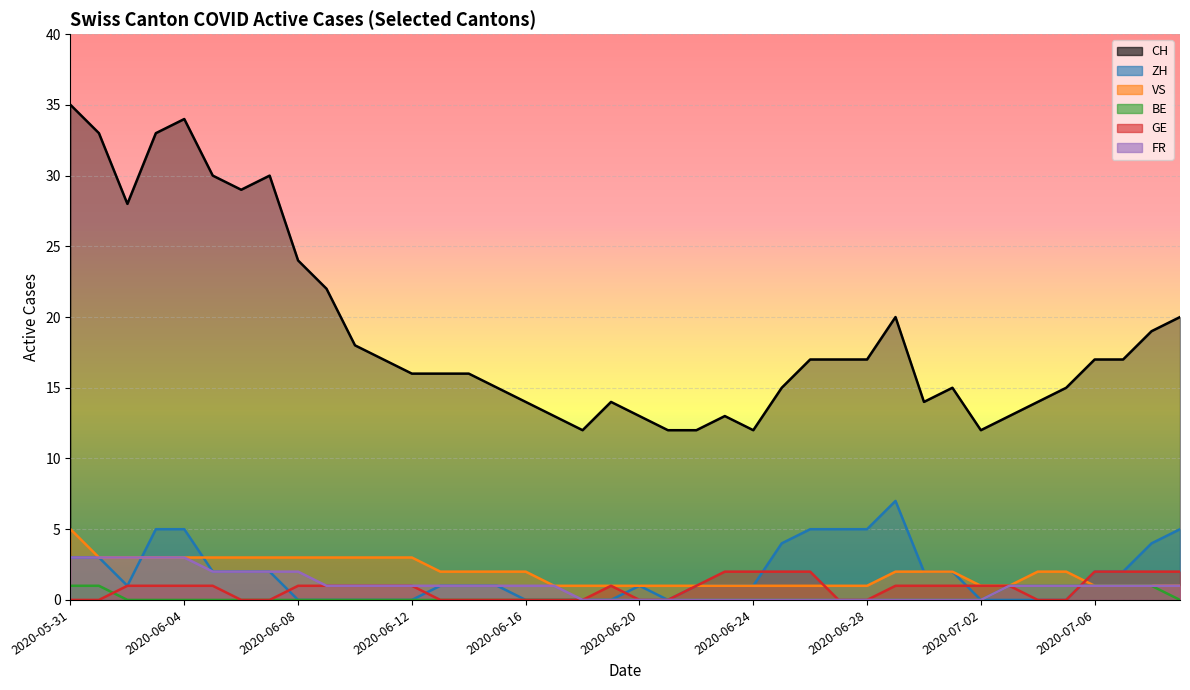

Which category has the highest value across all series?

2020-05-31